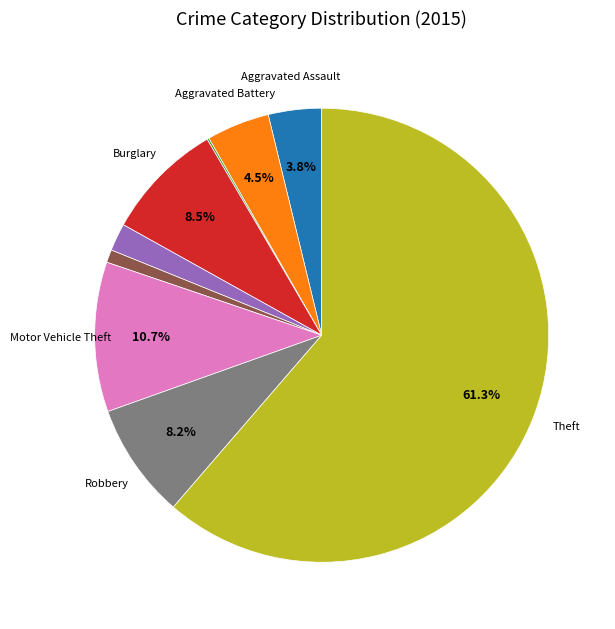

Is there any slice that represents more than half of the pie?

Yes